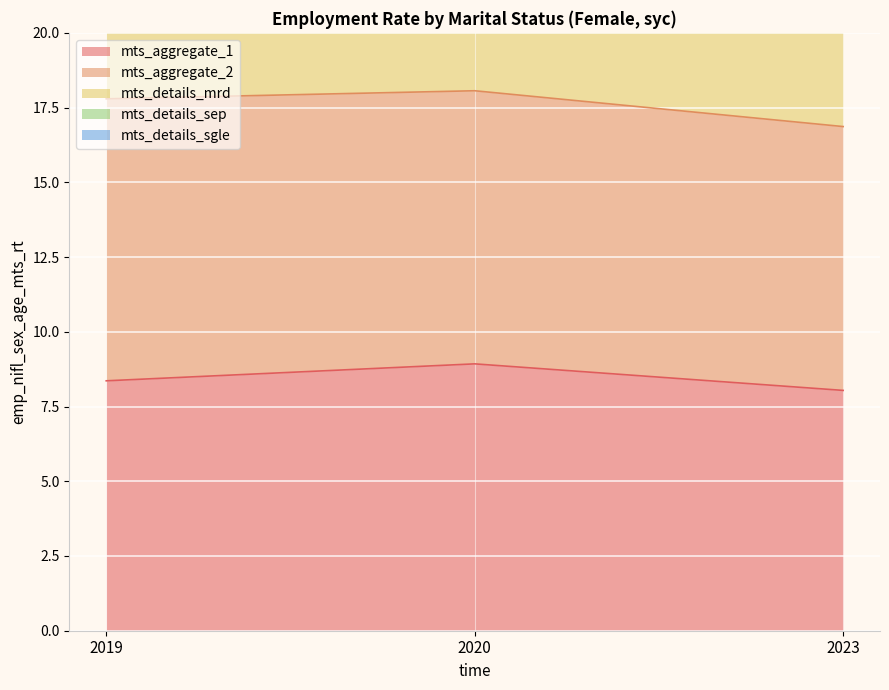

Rank the series by their average value, from lowest to highest.

mts_aggregate_1, mts_details_sgle, mts_aggregate_2, mts_details_mrd